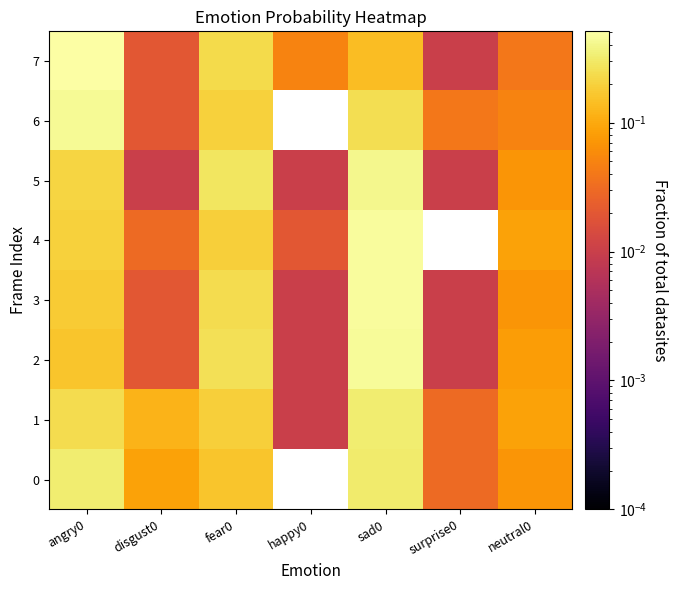

Reading left to right, what are all the values shown in this chart?

0: angry0=0.3	disgust0=0.1	fear0=0.2	happy0=0.0	sad0=0.3	surprise0=0.0	neutral0=0.1
1: angry0=0.2	disgust0=0.1	fear0=0.2	happy0=0.0	sad0=0.3	surprise0=0.0	neutral0=0.1
2: angry0=0.2	disgust0=0.0	fear0=0.3	happy0=0.0	sad0=0.5	surprise0=0.0	neutral0=0.1
3: angry0=0.2	disgust0=0.0	fear0=0.2	happy0=0.0	sad0=0.5	surprise0=0.0	neutral0=0.1
4: angry0=0.2	disgust0=0.0	fear0=0.2	happy0=0.0	sad0=0.5	surprise0=0.0	neutral0=0.1
5: angry0=0.2	disgust0=0.0	fear0=0.3	happy0=0.0	sad0=0.4	surprise0=0.0	neutral0=0.1
6: angry0=0.4	disgust0=0.0	fear0=0.2	happy0=0.0	sad0=0.2	surprise0=0.0	neutral0=0.1
7: angry0=0.5	disgust0=0.0	fear0=0.2	happy0=0.1	sad0=0.1	surprise0=0.0	neutral0=0.0